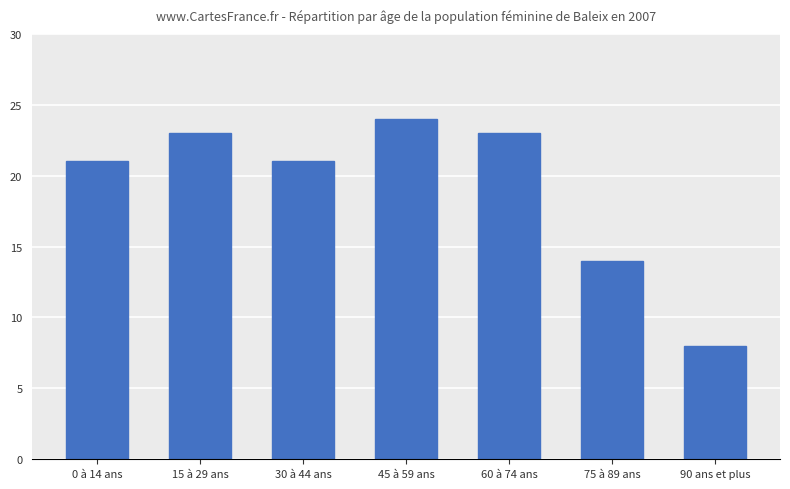

Reading left to right, extract all data points from this chart.

0 à 14 ans=21	15 à 29 ans=23	30 à 44 ans=21	45 à 59 ans=24	60 à 74 ans=23	75 à 89 ans=14	90 ans et plus=8